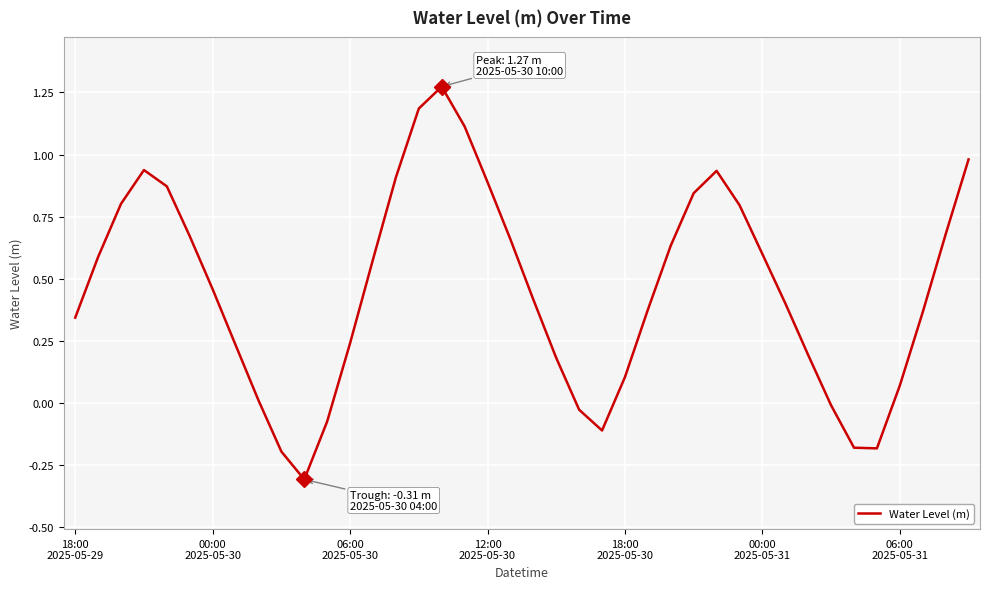

What is the minimum value shown in the chart?

-0.3